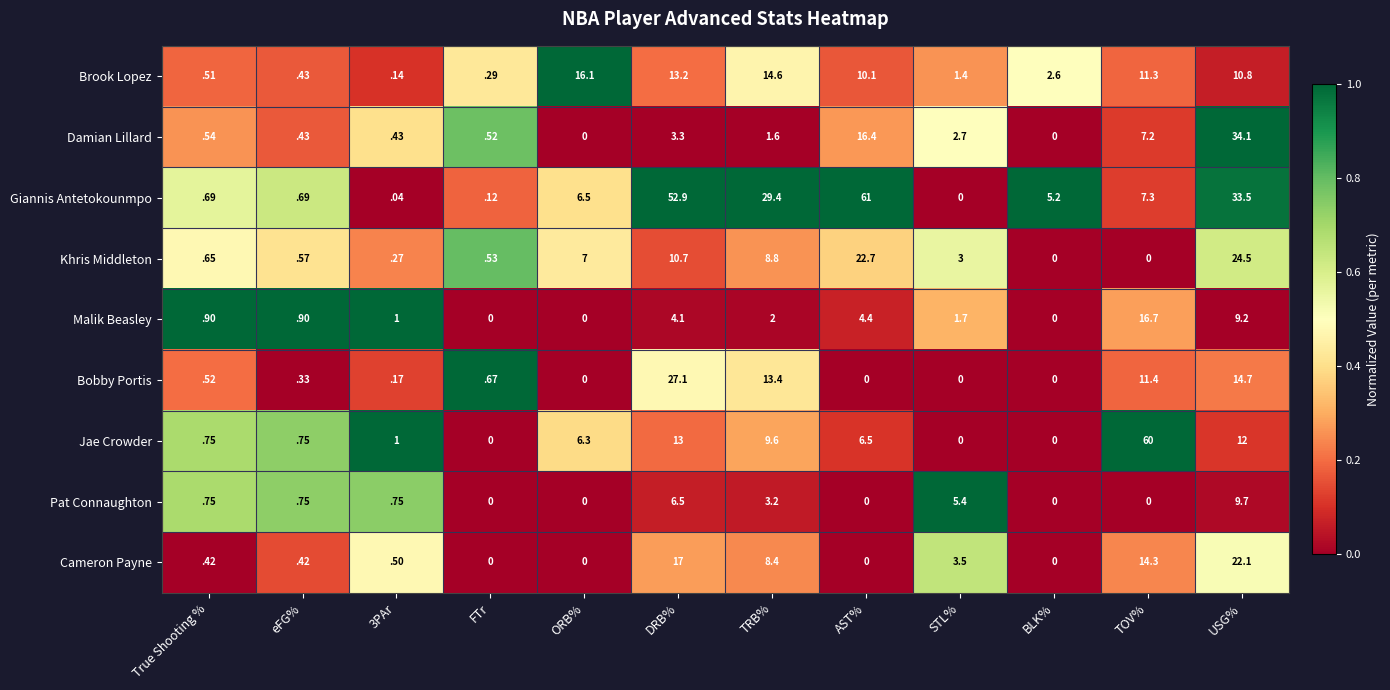

The value of Giannis Antetokounmpo at ORB% is 8.9. True or false?

False